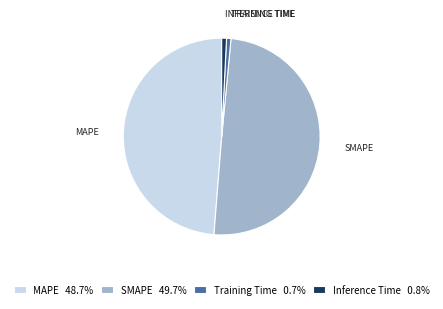

Does SMAPE 49.7% represent more than half of the total?

No